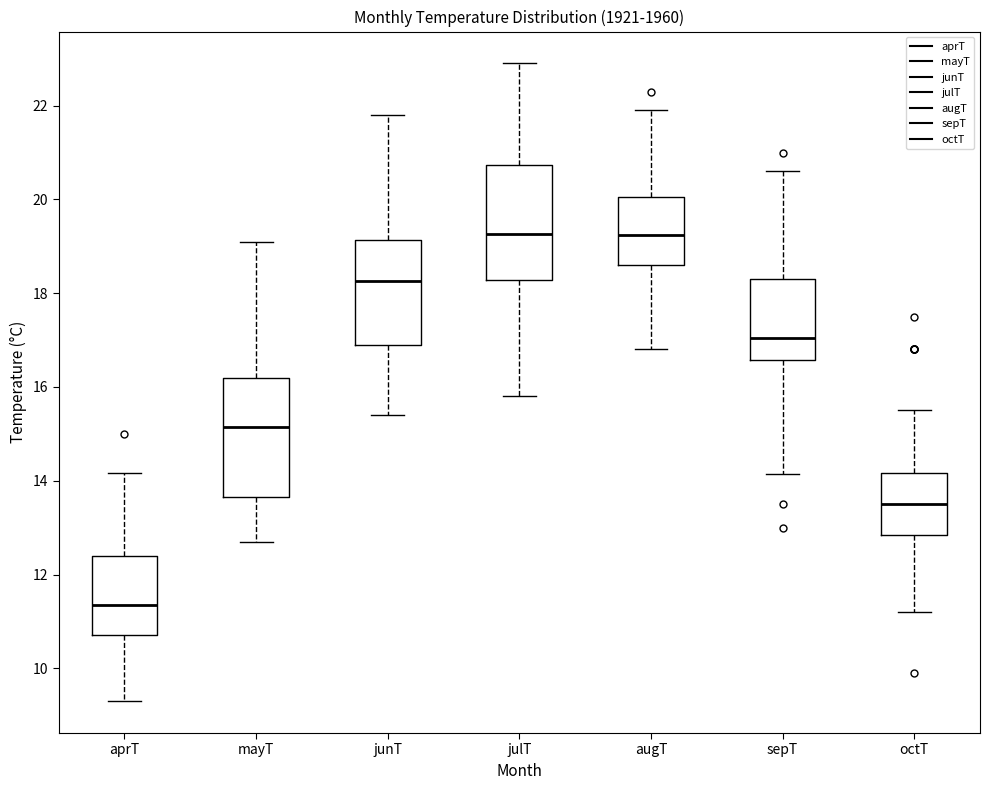

Which box has the lowest median line?

aprT